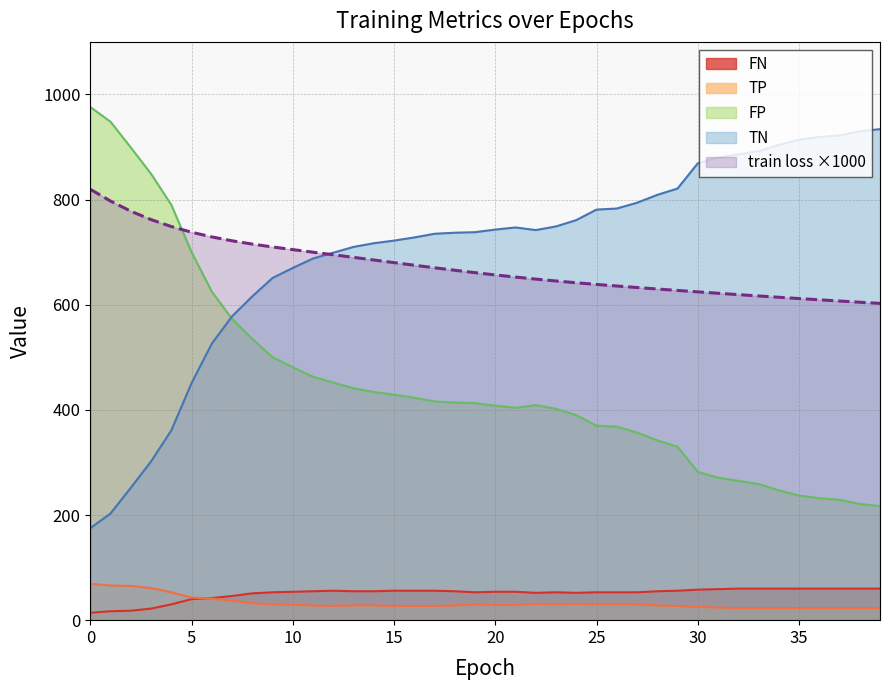

Which series has the largest total across all categories?

TN